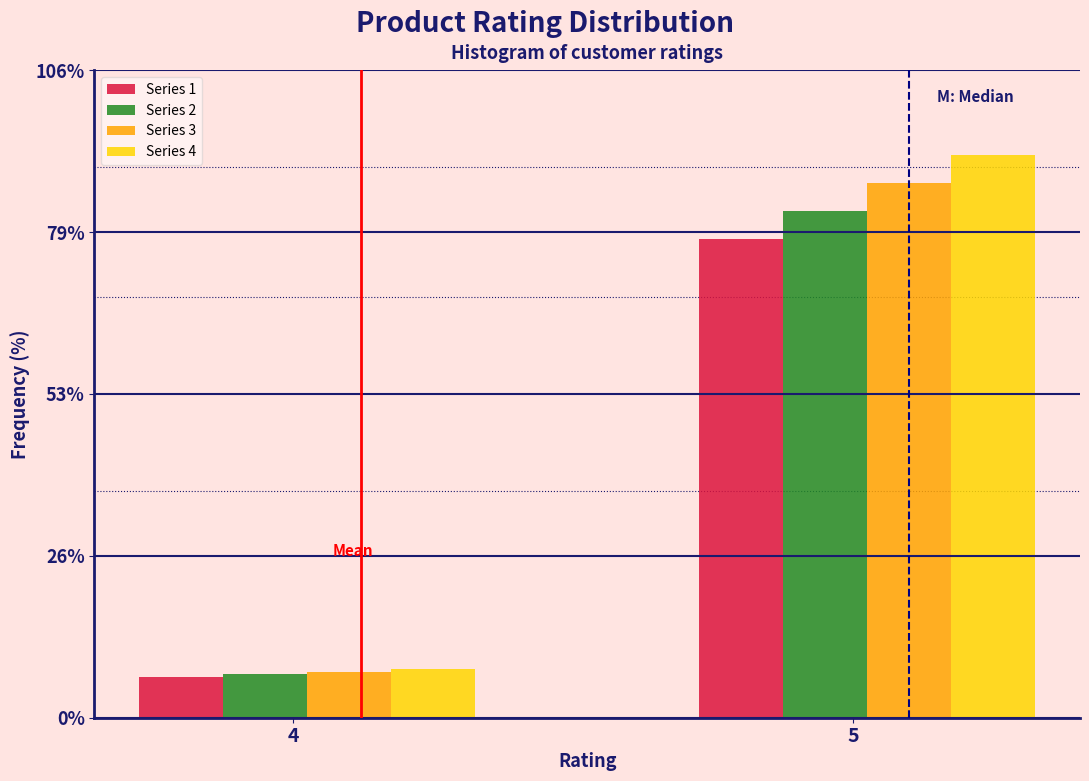

Reading right to left, list all the values displayed in this chart.

Series 1: 78.3	6.7
Series 2: 82.9	7.1
Series 3: 87.5	7.5
Series 4: 92.1	7.9